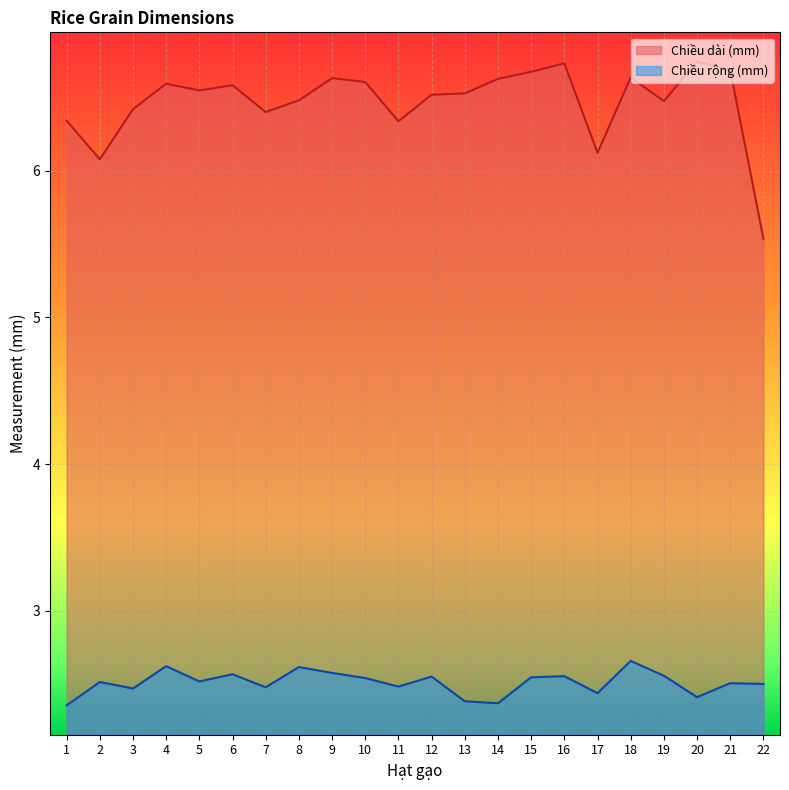

At how many categories does at least one series exceed 2?

22